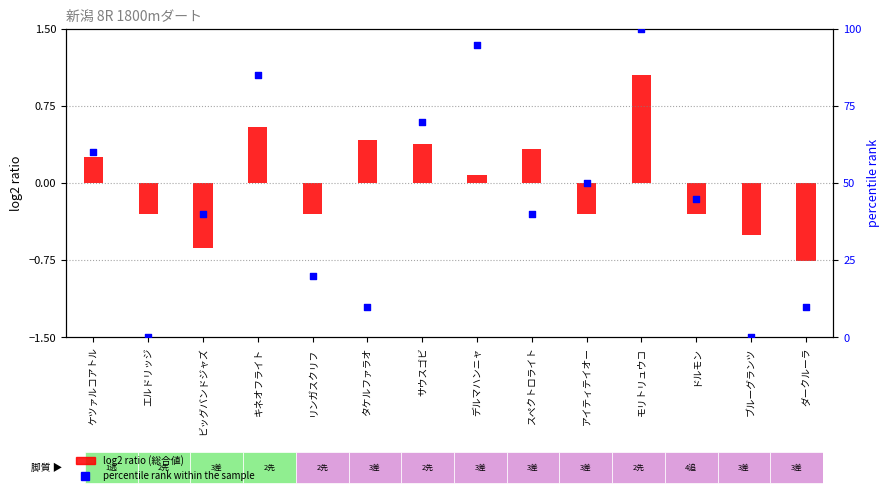

At which category is the sum across all series the highest?

モリトリュウコ